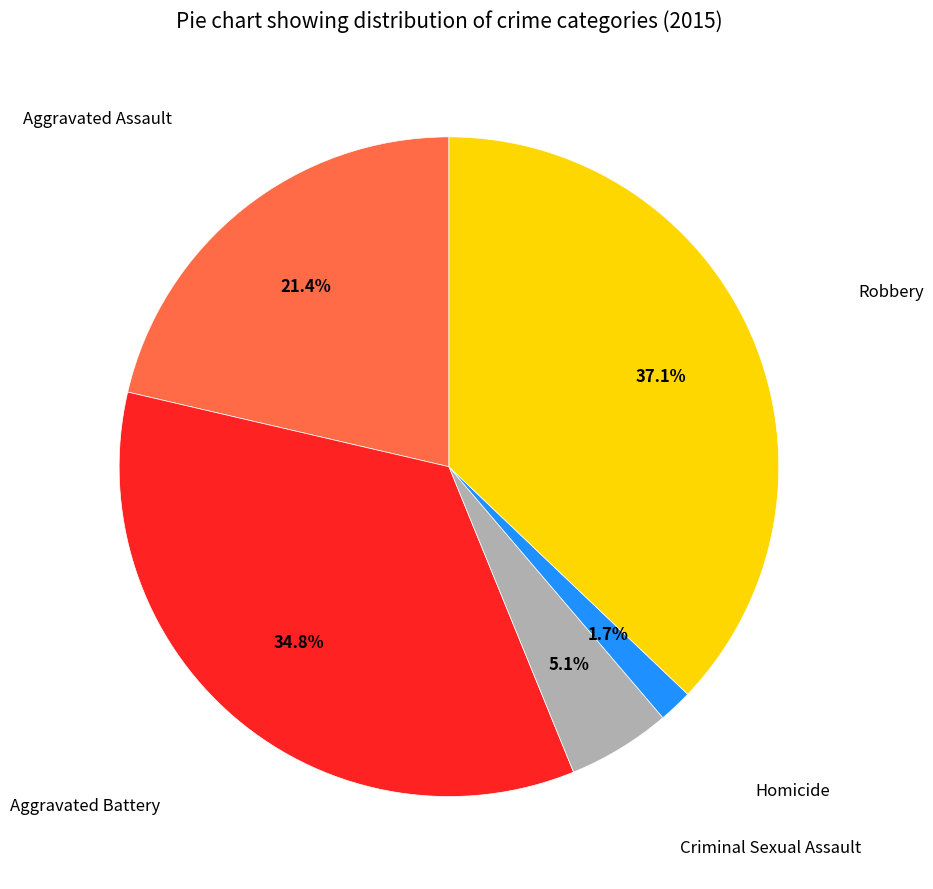

Is there any slice that represents more than half of the pie?

No